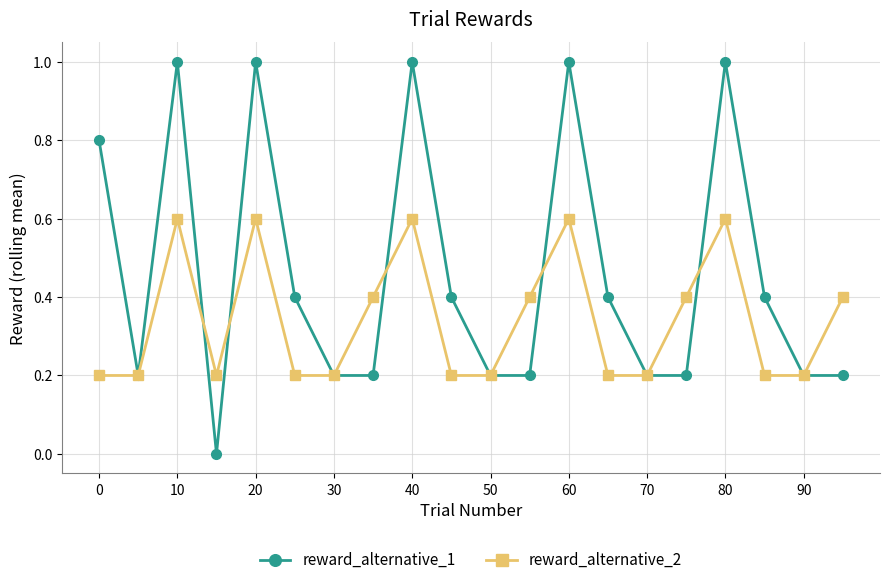

True or false: reward_alternative_2 has more than 0 interior local peaks.

True